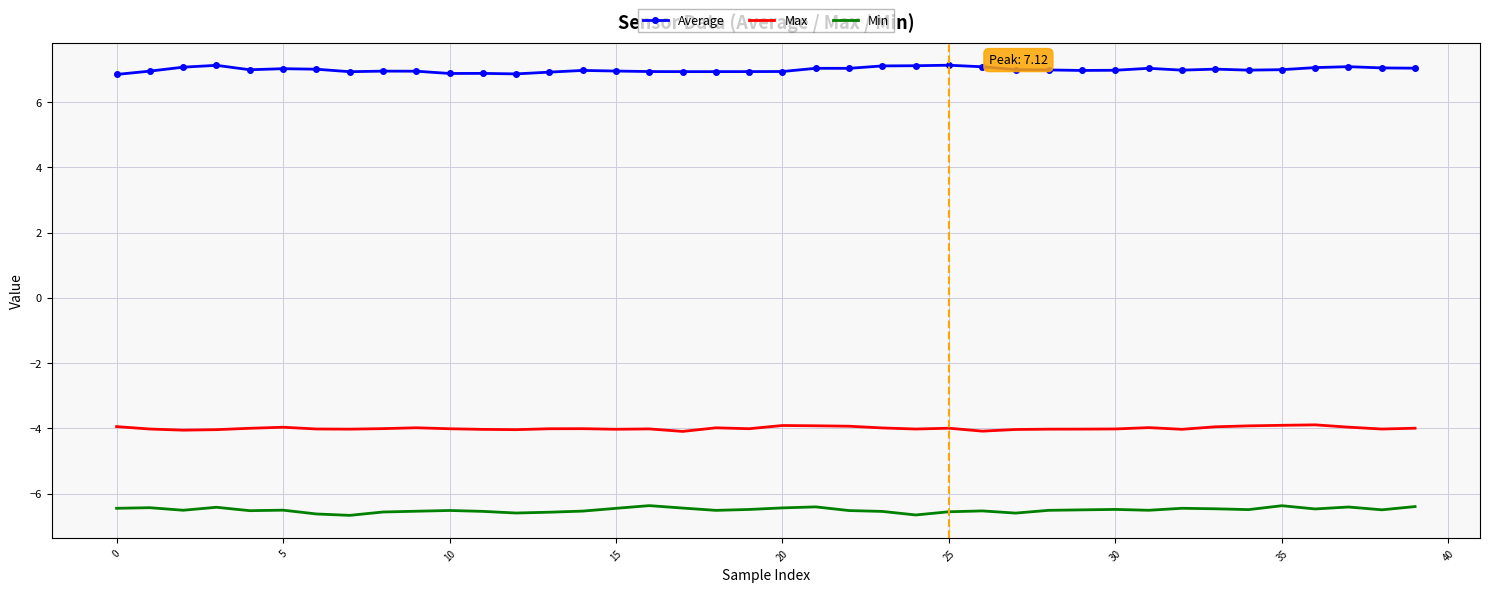

What is the maximum value for Average?

7.1